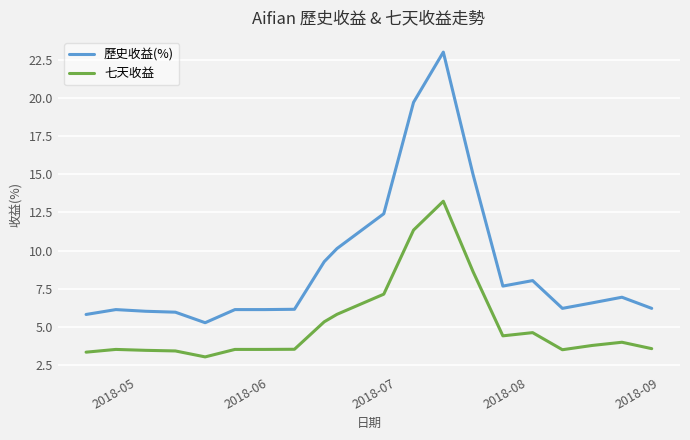

How many lines are shown in the chart?

2